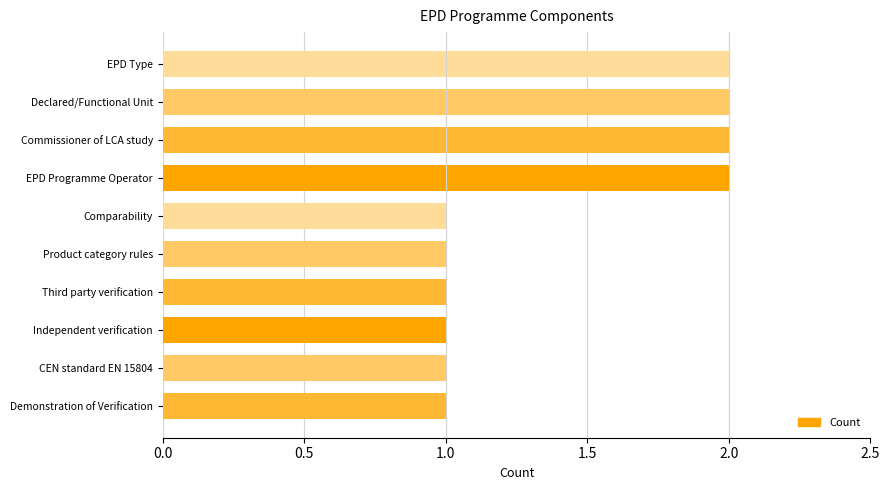

Count the values in the range 1 to 2.

10